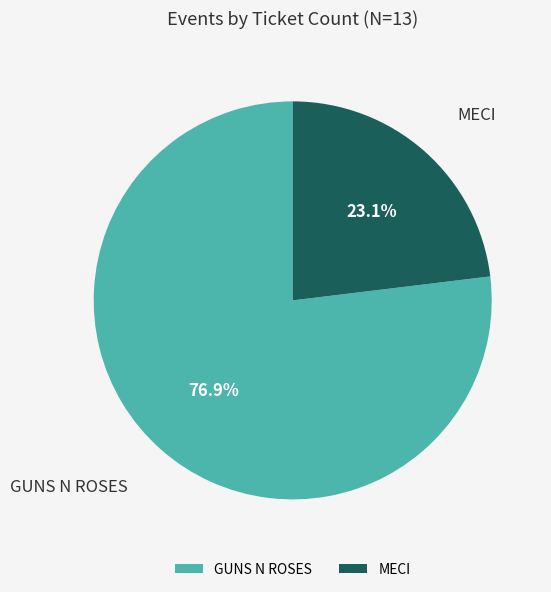

Which slice is the largest?

GUNS N ROSES